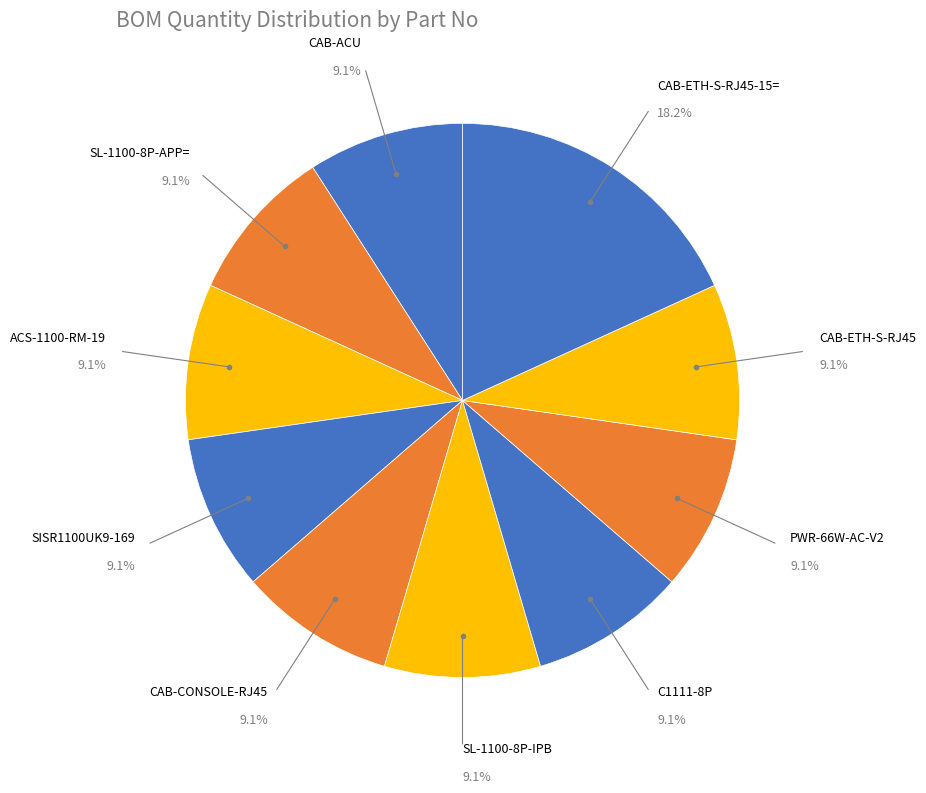

How many slices are in this pie chart?

10